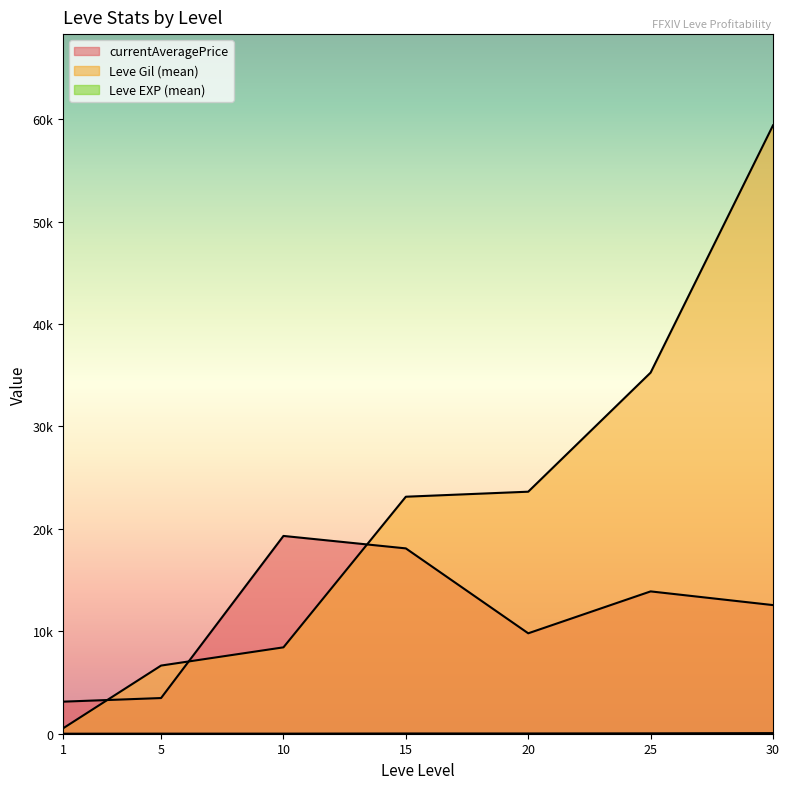

Is the value of Leve EXP at 25 greater than the value of currentAveragePrice at 5?

No